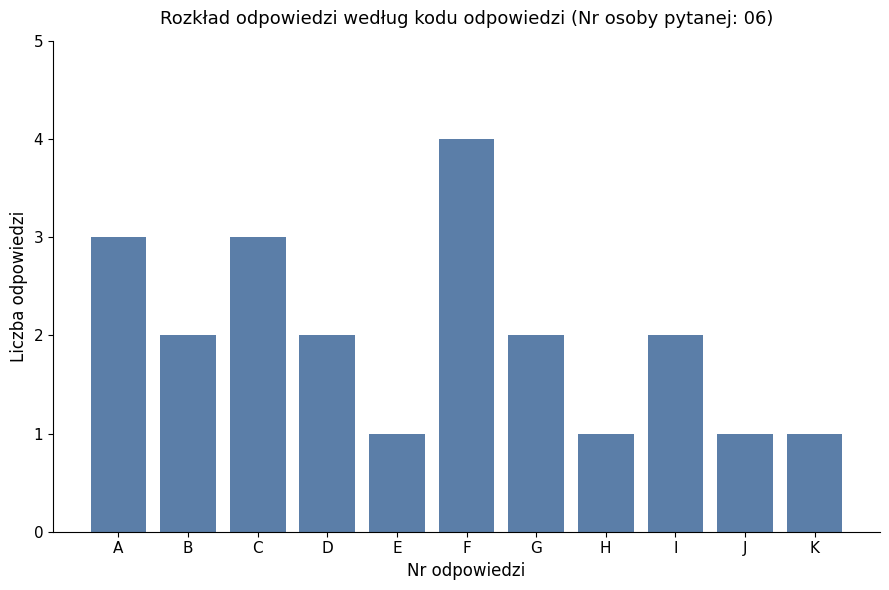

What is the value of the 9th bar from the left?

2